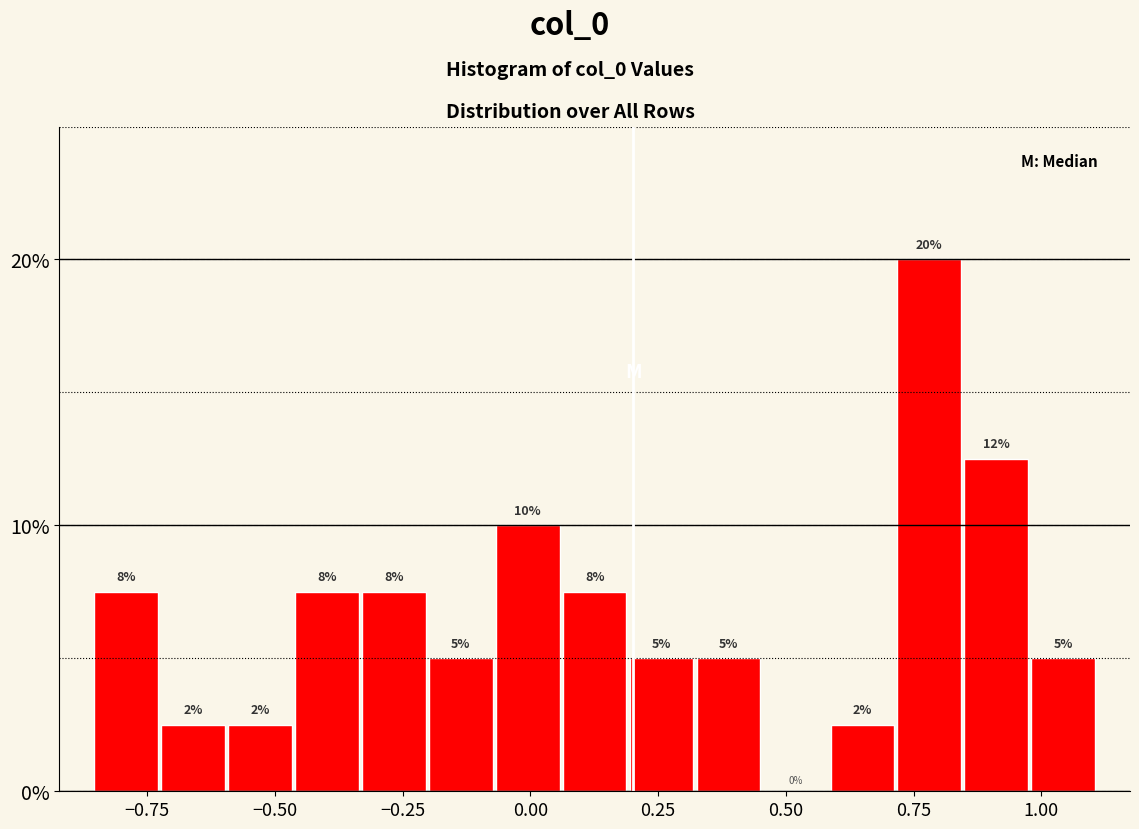

Around what value on the x-axis is the tallest bar? Give the approximate position of its centre, as read against the axis.

0.80